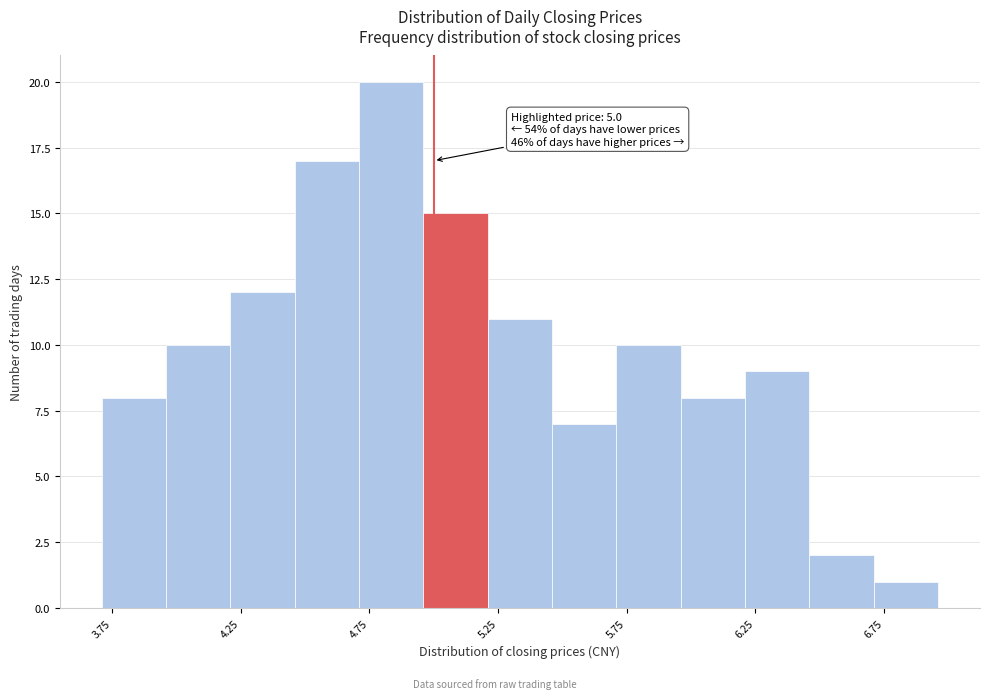

Over which range of the x-axis is the bar tallest?

4.71 to 4.96